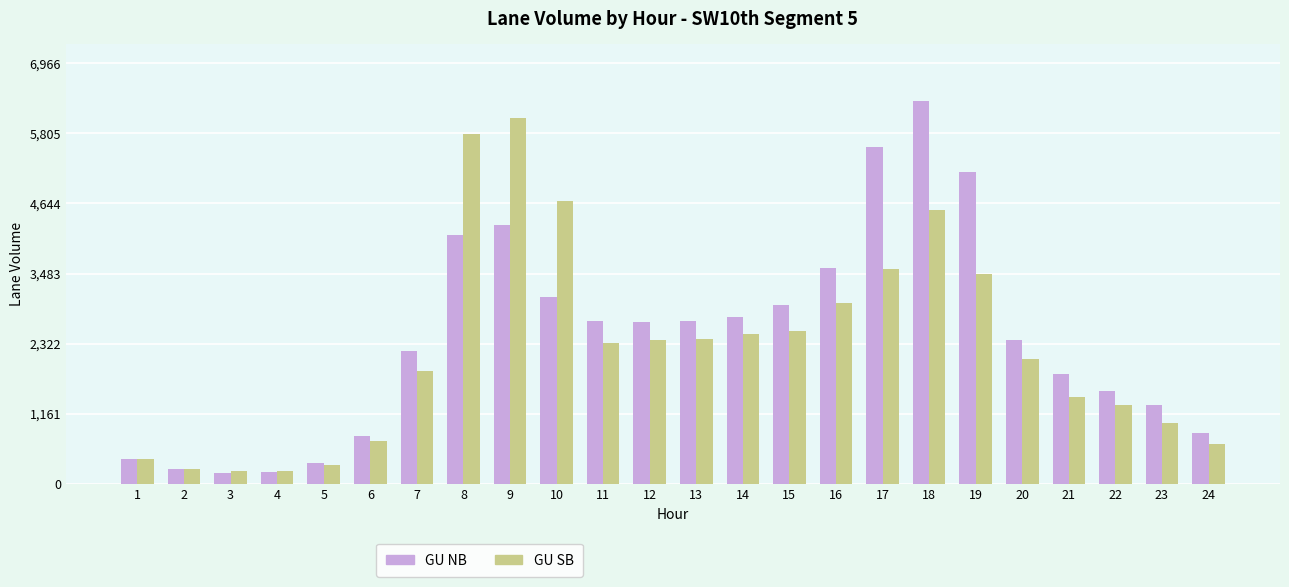

What is the difference between the maximum and second lowest values in the GU SB series?

5840